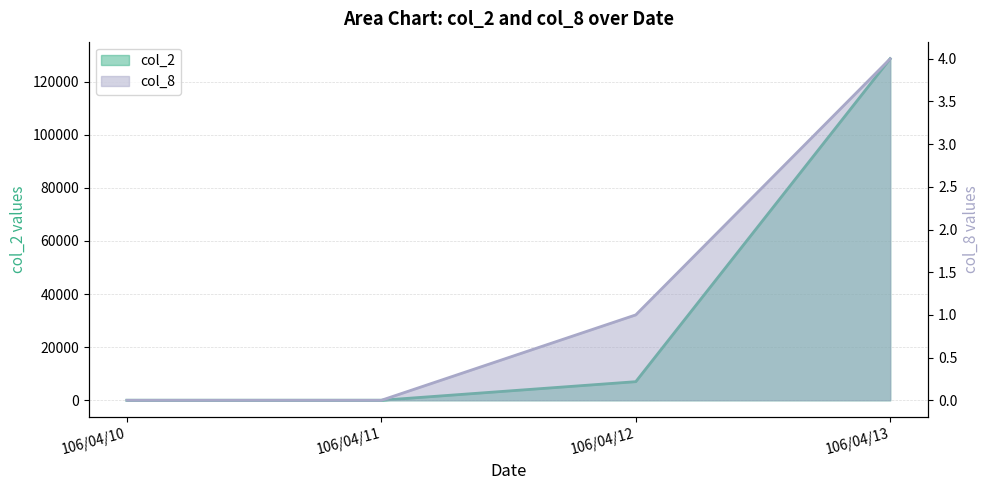

Which series changed the most between 106/04/11 and 106/04/13?

col_2